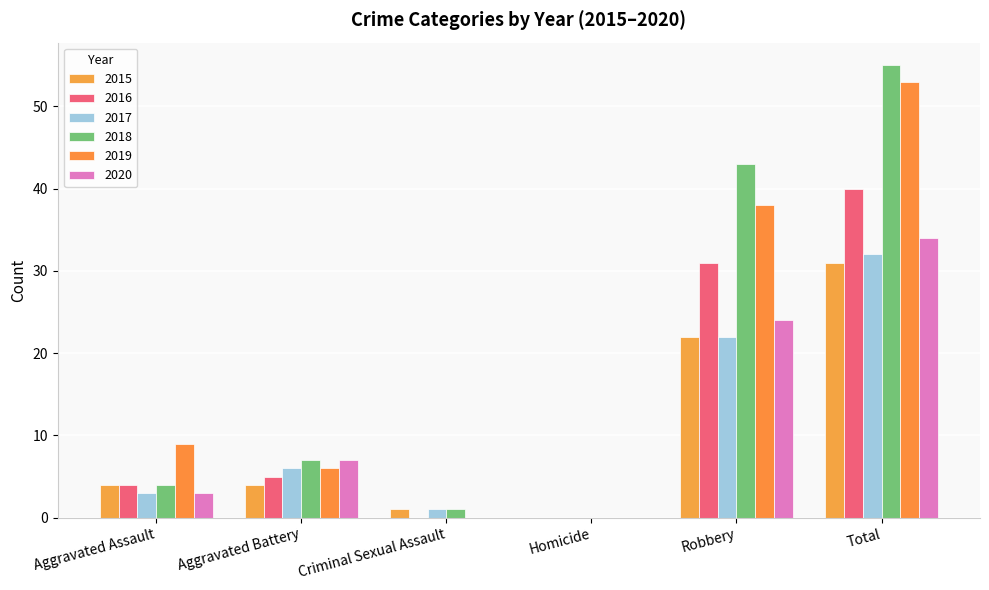

Count the number of categories in the chart.

6